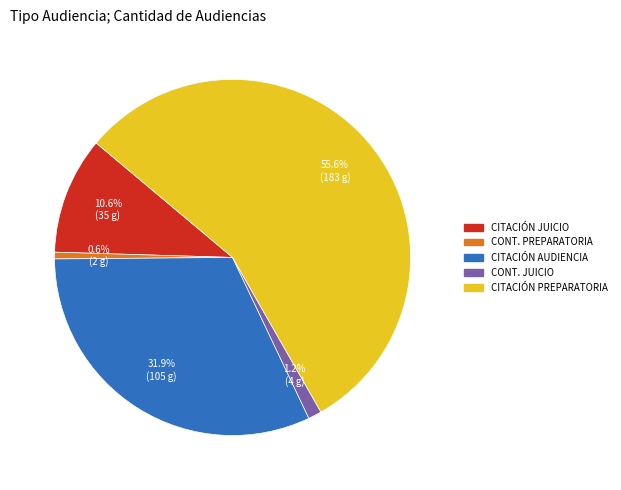

Is there any slice that represents more than half of the pie?

Yes